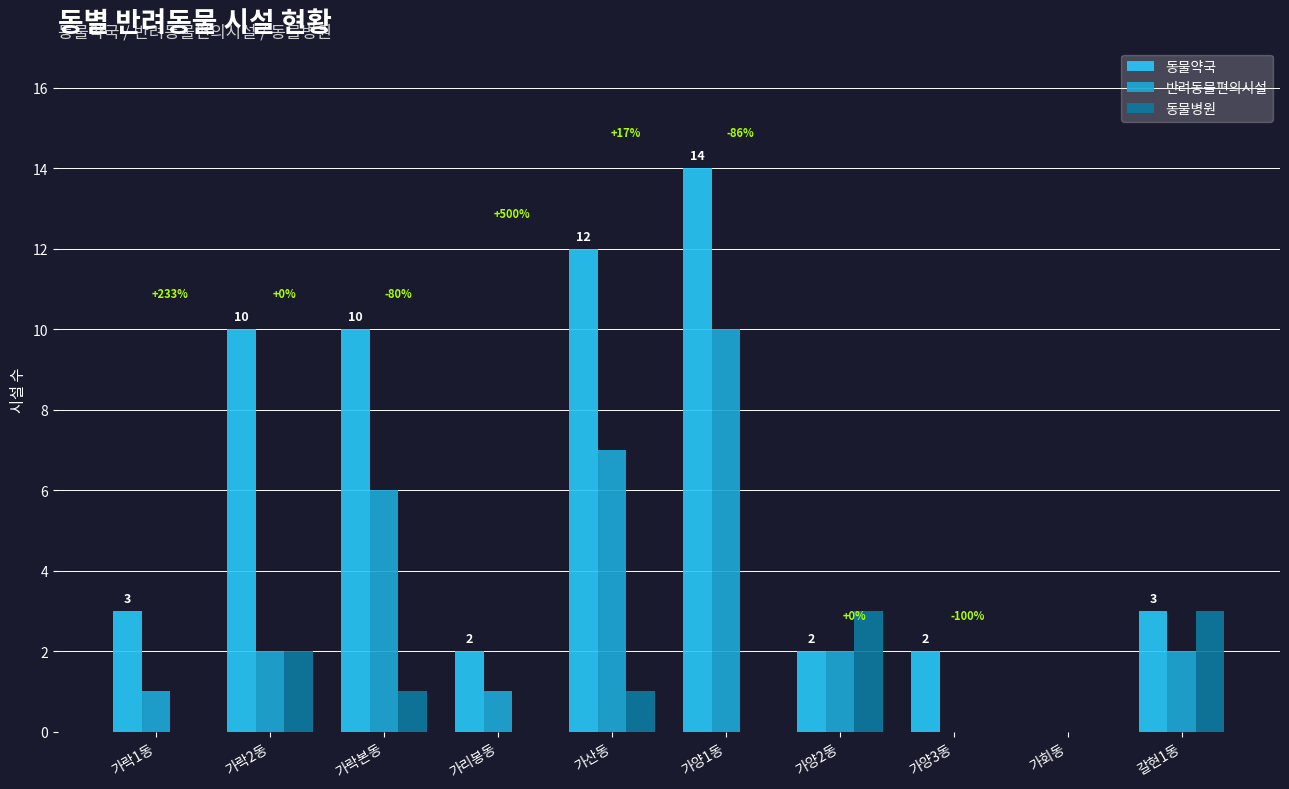

What is the maximum value shown in the chart?

14